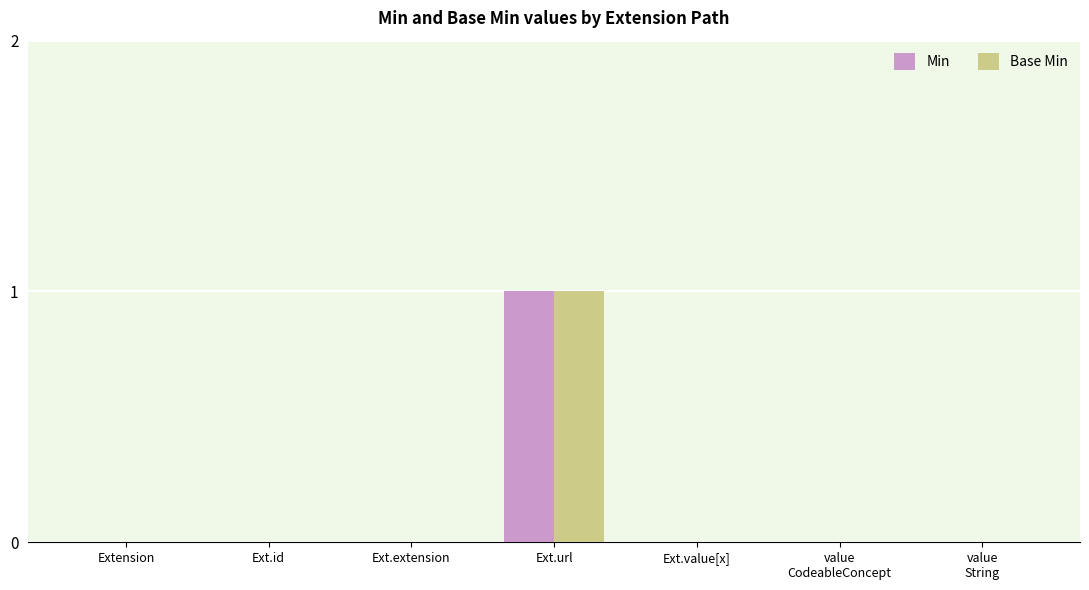

Count the number of categories in the chart.

7